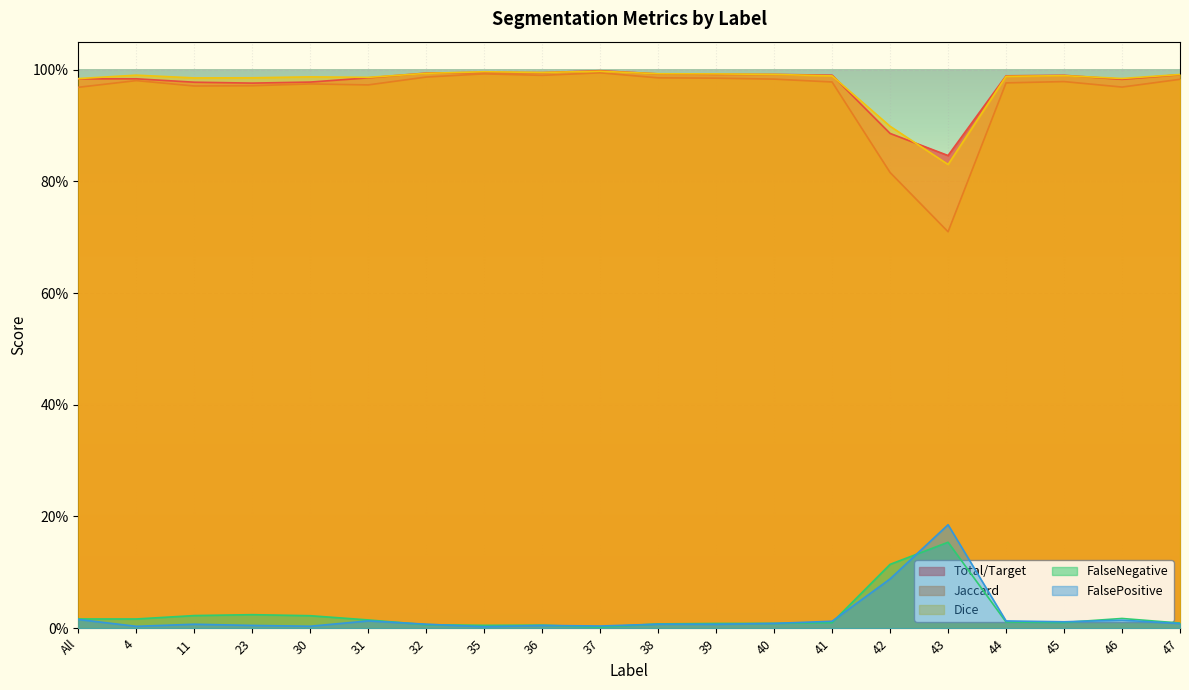

True or false: Total/Target and Jaccard cross at least once.

False